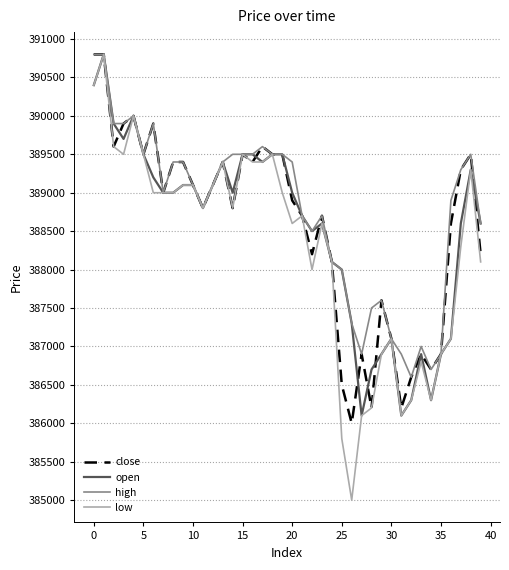

What is the highest value of the close series?

390800